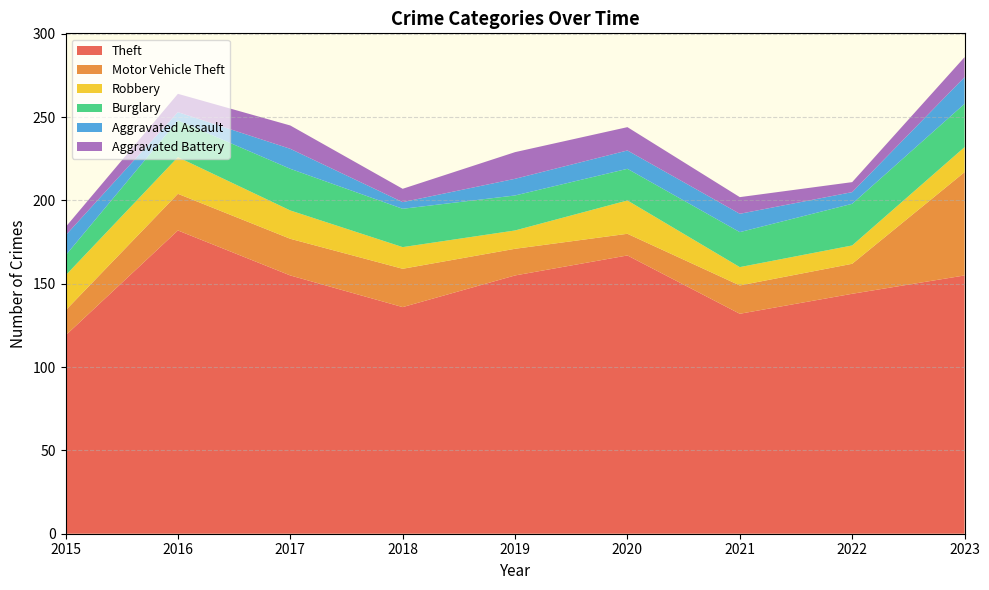

Reading left to right, extract all data points from this chart.

Theft: 119	182	155	136	155	167	132	144	155
Motor Vehicle Theft: 15	22	22	23	16	13	17	18	62
Robbery: 21	22	17	13	11	20	11	11	15
Burglary: 12	22	25	23	21	19	21	25	26
Aggravated Assault: 12	5	12	4	10	11	11	7	16
Aggravated Battery: 5	11	14	8	16	14	10	6	12